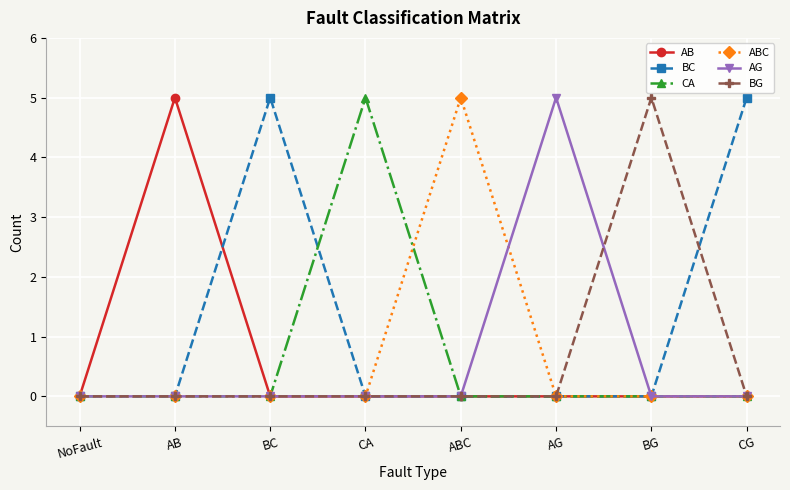

Which category has the highest value in the CA series?

CA